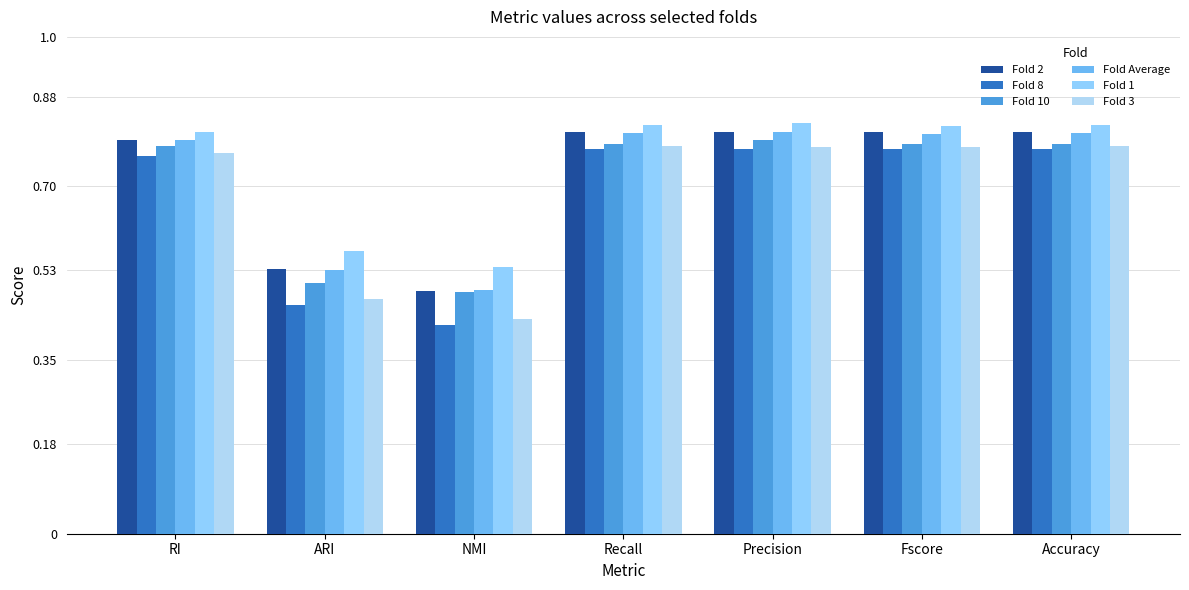

Is the value of Fold 2 at Fscore greater than the value of Fold 1 at NMI?

Yes